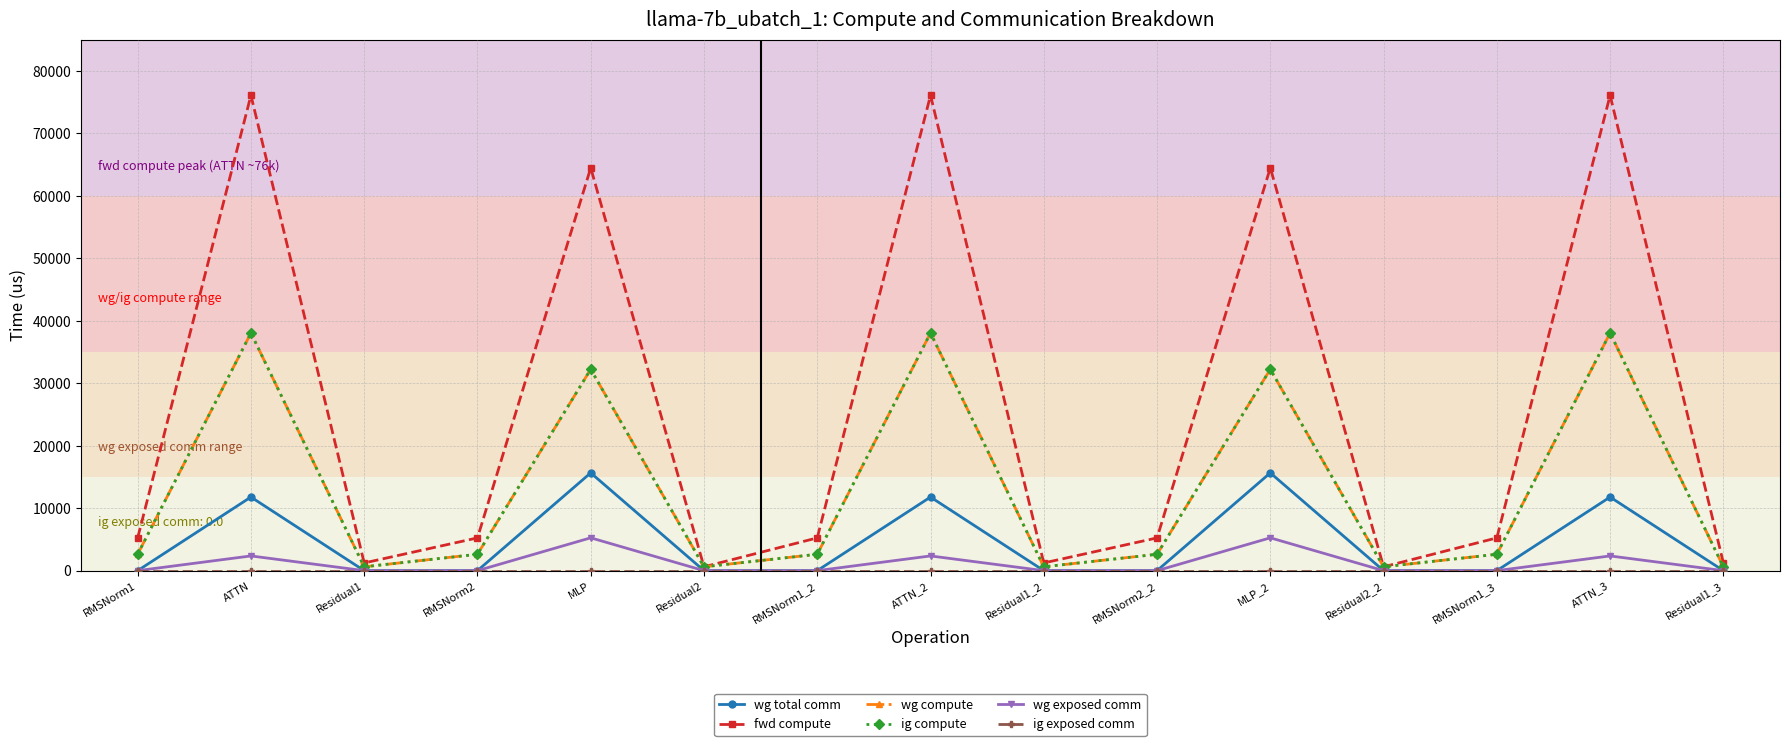

What is the difference between the second highest and minimum values in the wg compute series?

37421.0